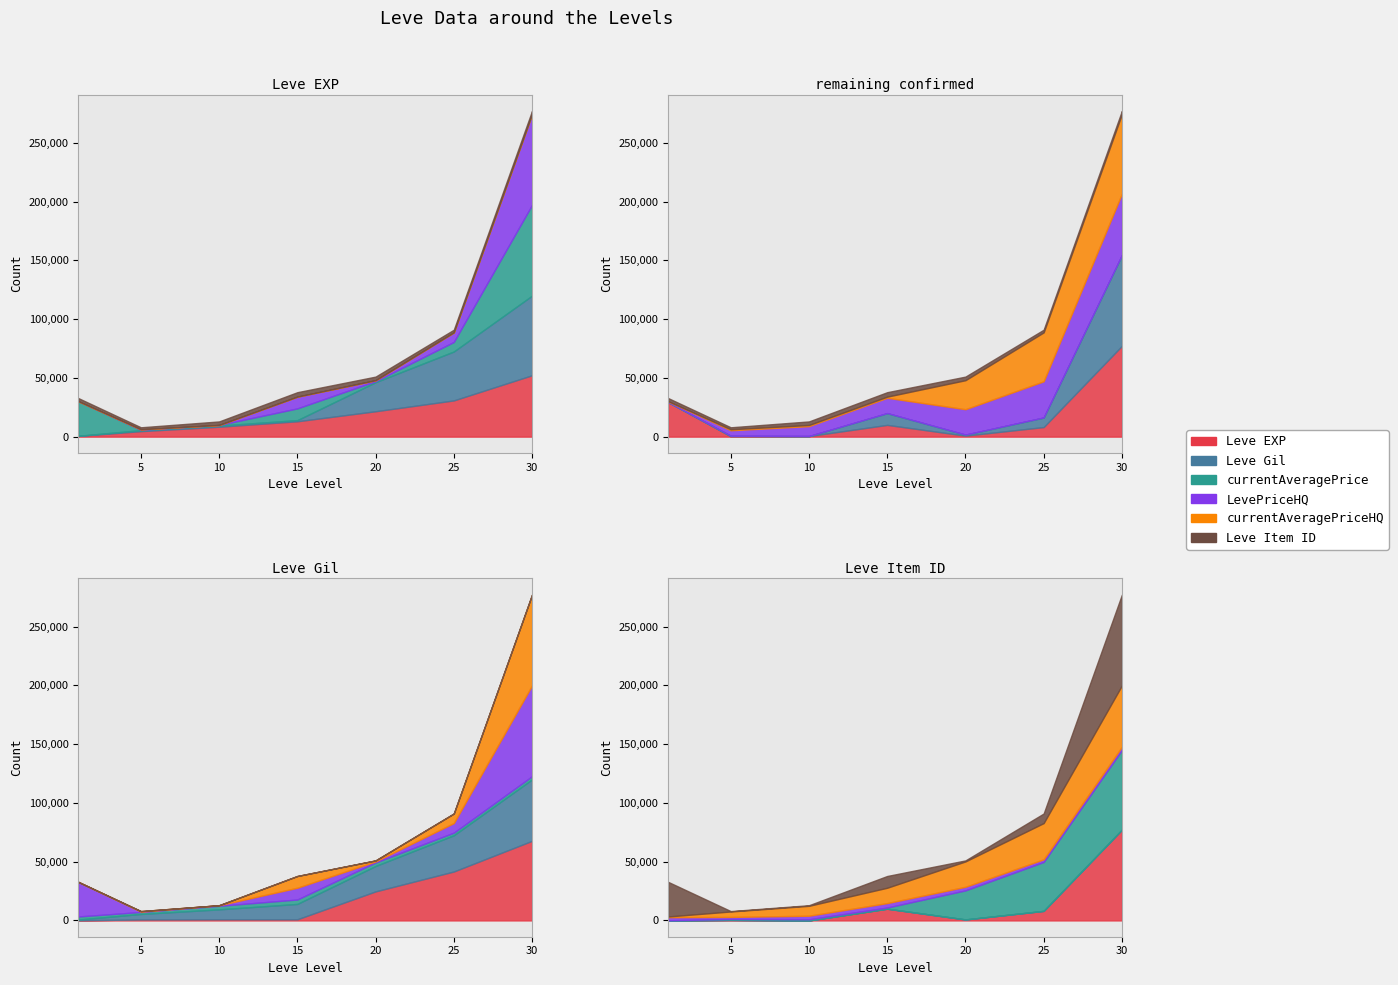

The Leve EXP series shows 30820 at 25. True or false?

True